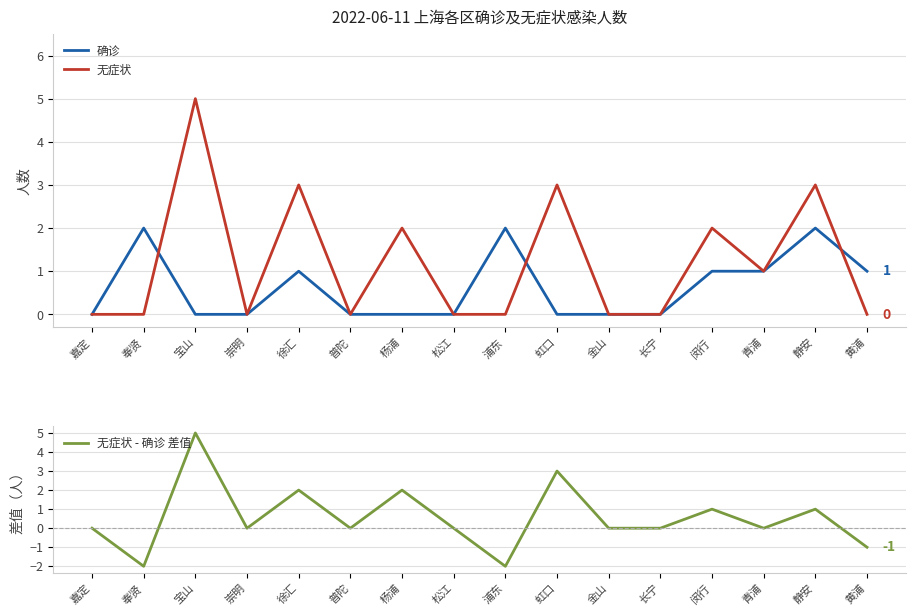

At which category does 无症状 reach its first local peak?

宝山